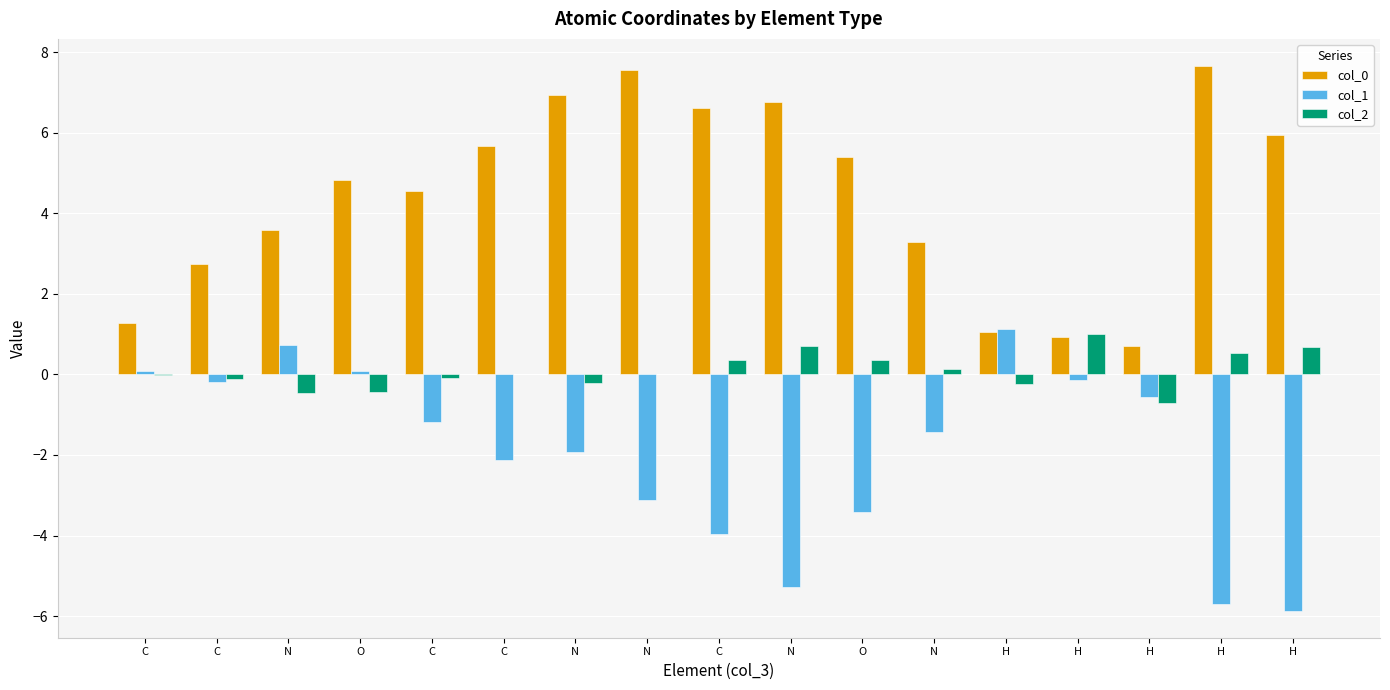

How many data points does each series have?

17